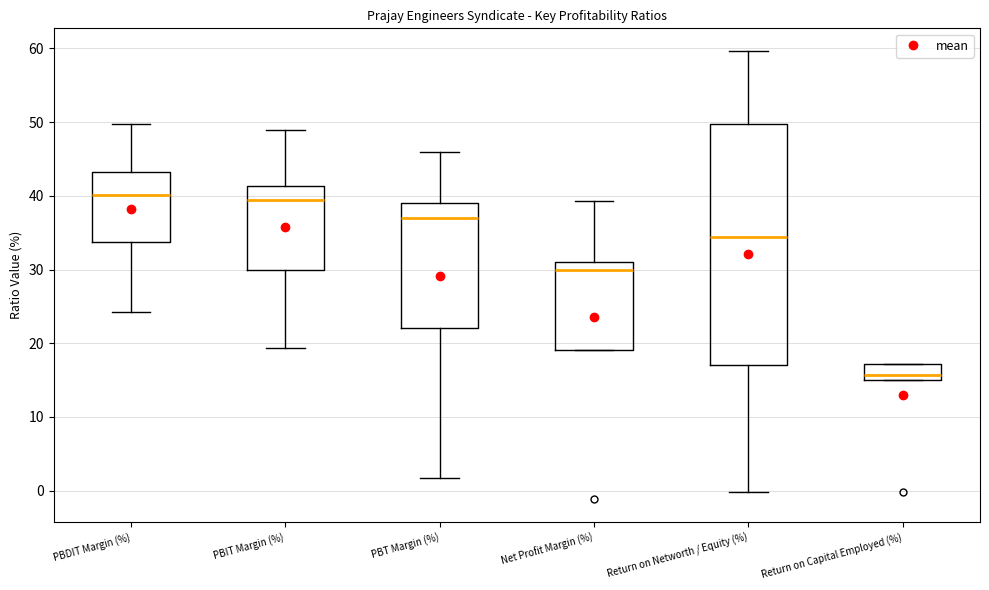

Reading left to right, transcribe this box plot: for each box, give where its median line is, the range the box spans, and where its two whiskers end, as read against the y-axis. The values are not printed on the chart, so give them approximately, as read against the axis.

PBDIT Margin (%): median 40, box 34 to 43, whiskers 24 to 50
PBIT Margin (%): median 39, box 30 to 41, whiskers 19 to 49
PBT Margin (%): median 37, box 22 to 39, whiskers 2 to 46
Net Profit Margin (%): median 30, box 19 to 31, whiskers 19 to 39
Return on Networth / Equity (%): median 34, box 17 to 50, whiskers 0 to 60
Return on Capital Employed (%): median 16, box 15 to 17, whiskers 15 to 17